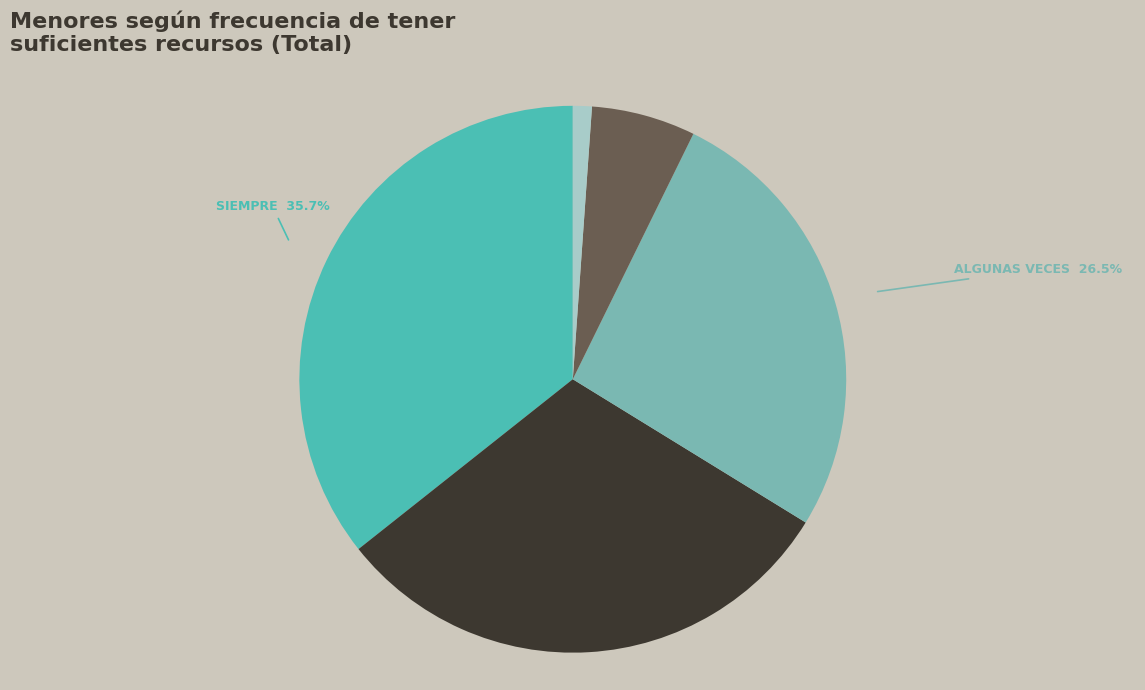

Is there any slice that represents more than half of the pie?

No